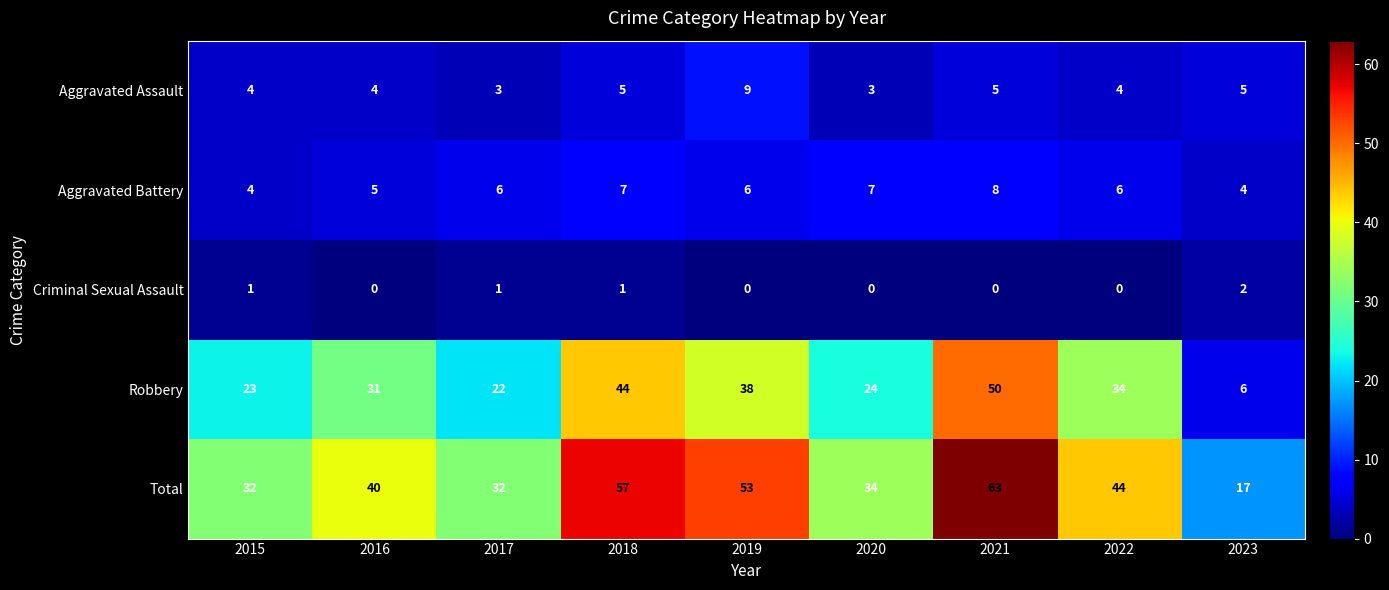

Count the number of categories in the chart.

9